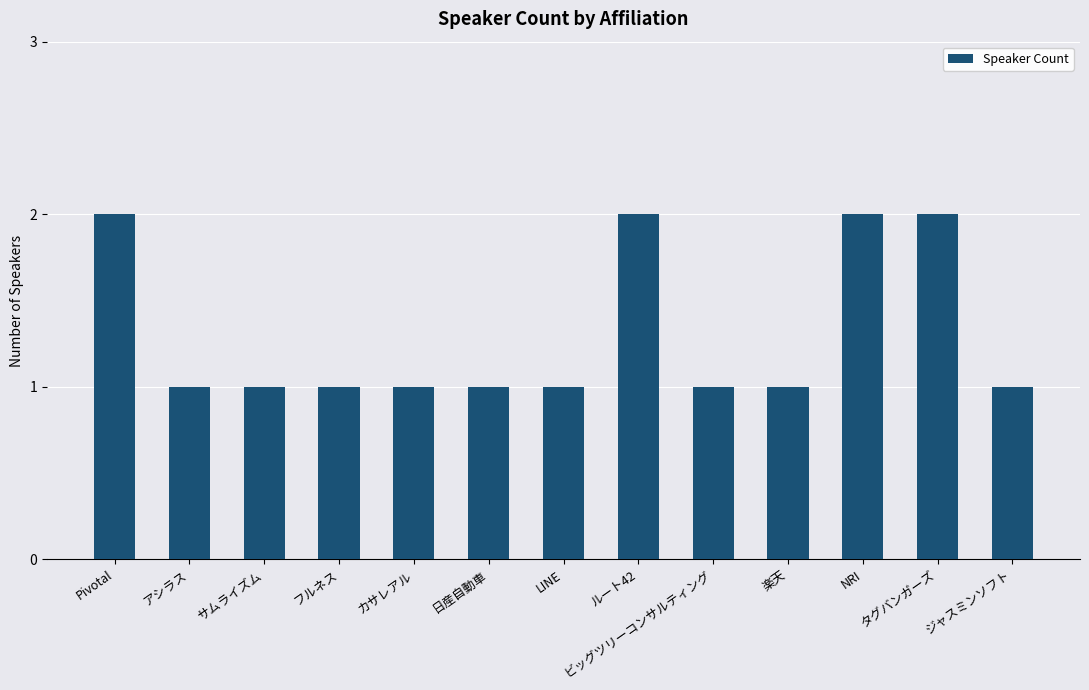

What is the value of the 1st bar from the left?

2